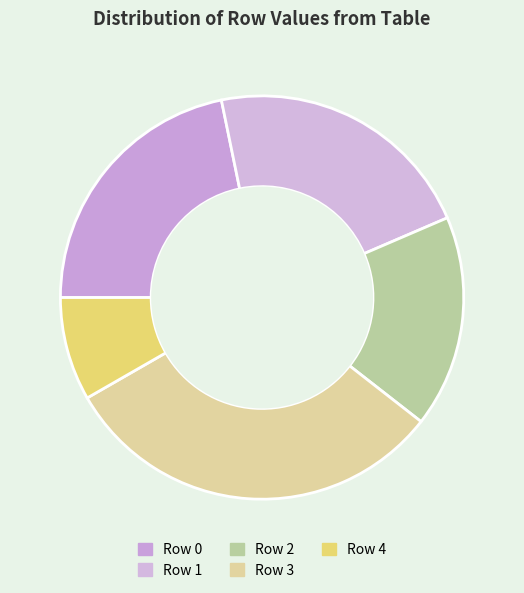

Is there any slice that represents more than half of the pie?

No